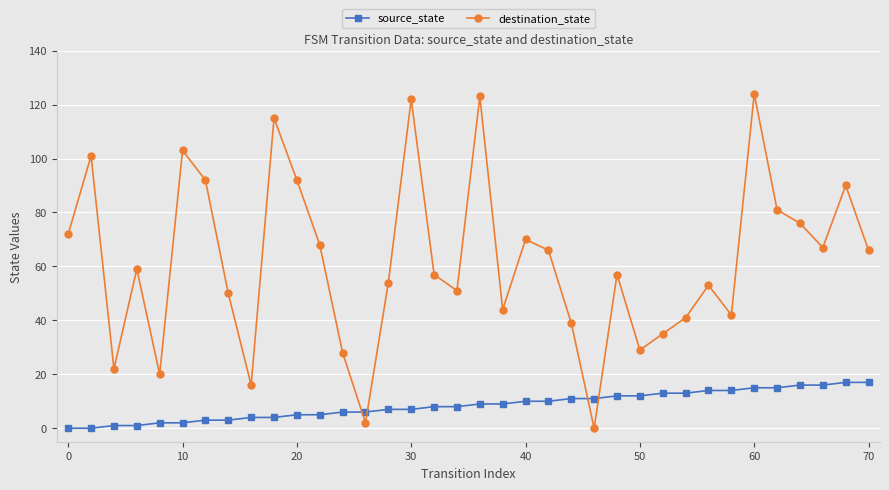

Rank the series by their maximum value, from lowest to highest.

source_state, destination_state